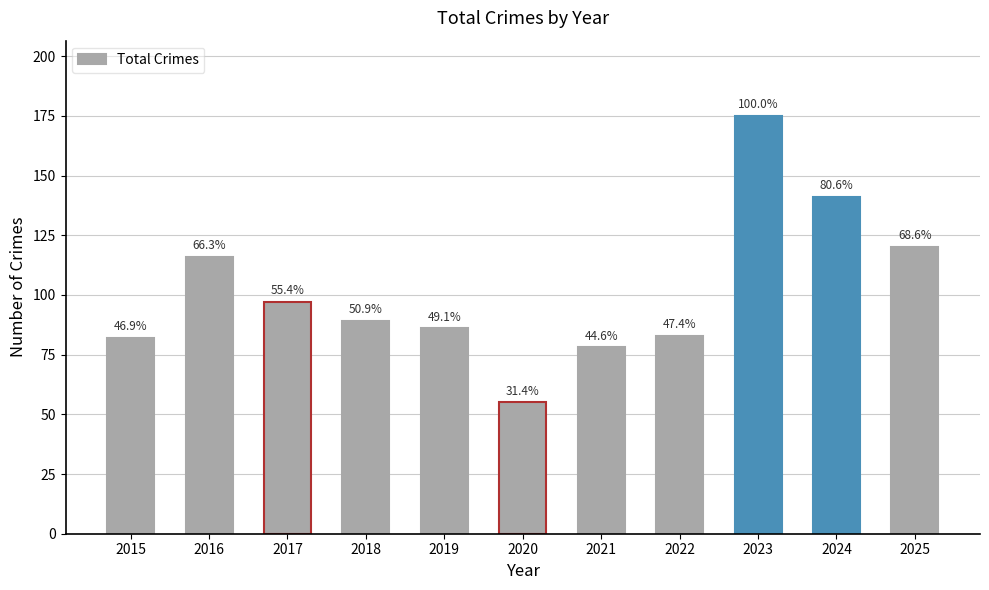

Does the chart contain any negative values?

No